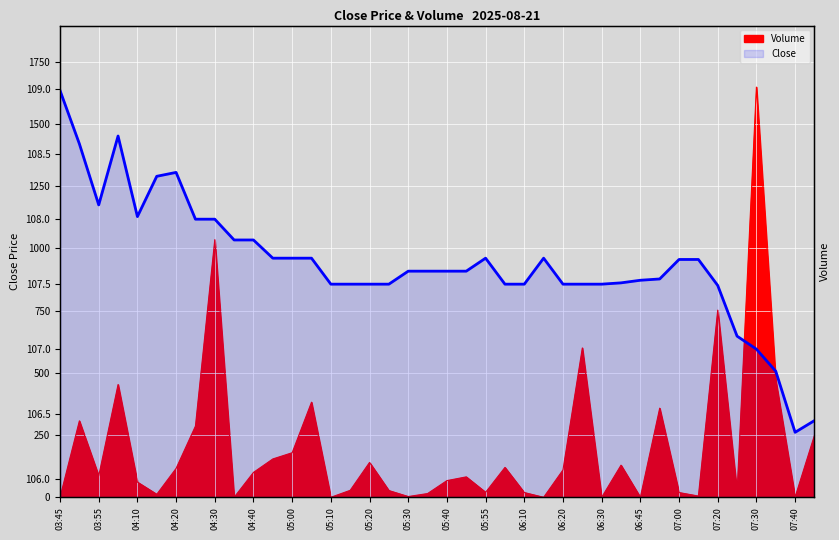

The value at 23 is 22.7. True or false?

False